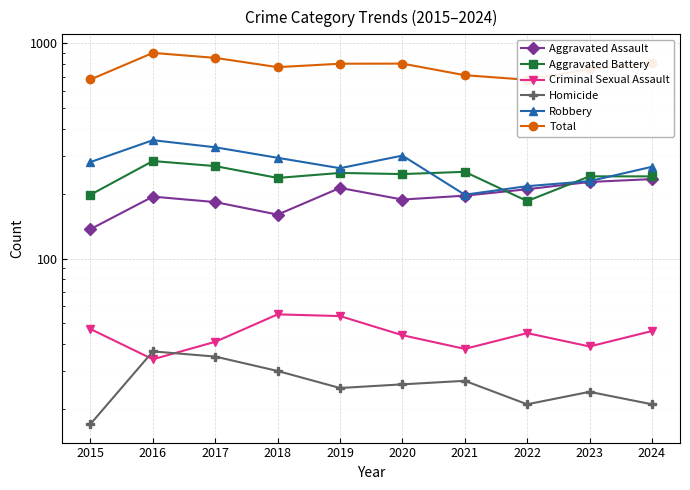

How many times do Aggravated Assault and Aggravated Battery cross each other?

2